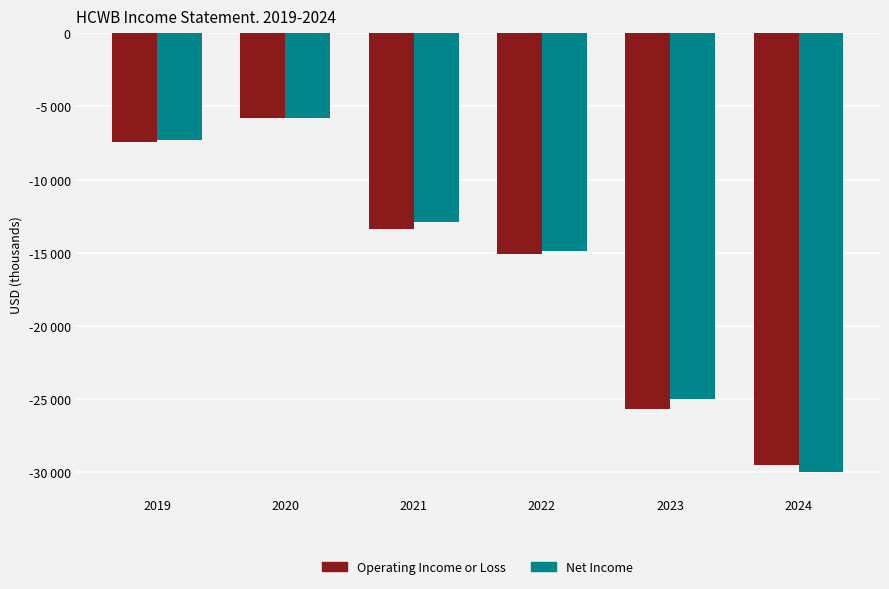

Are the bars grouped side by side (vs. stacked)?

Yes